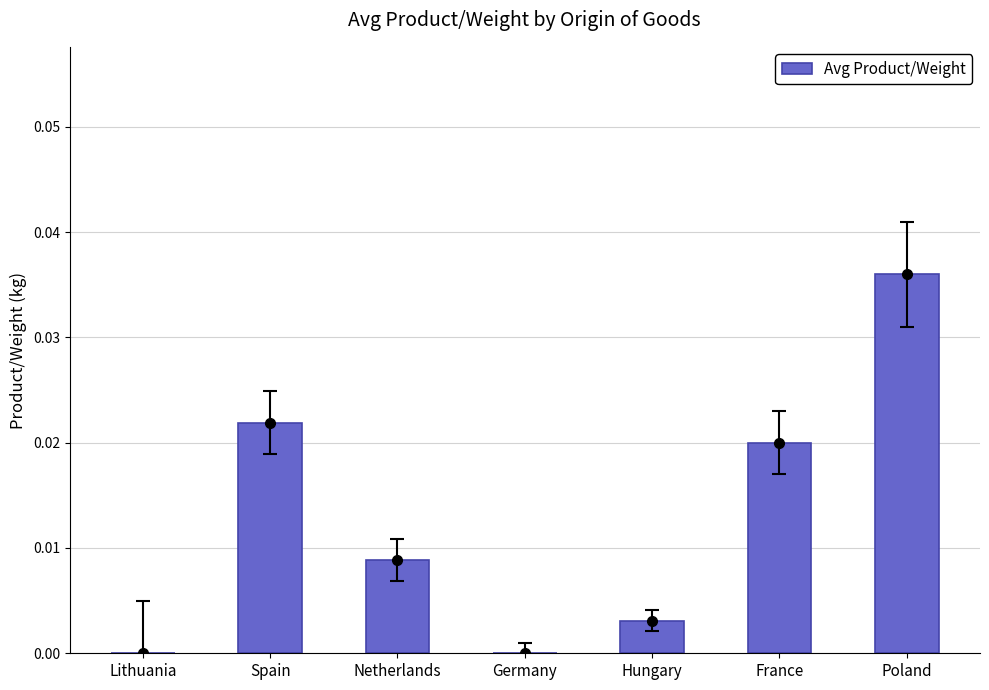

Which label corresponds to the largest value in the chart?

Poland